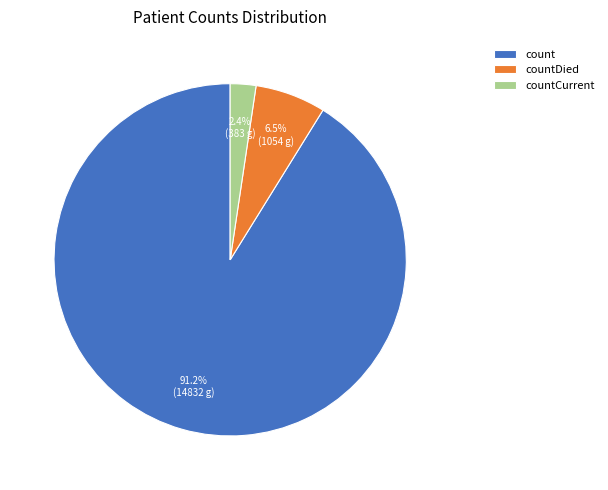

What percentage is the count slice, to the nearest percent?

91%